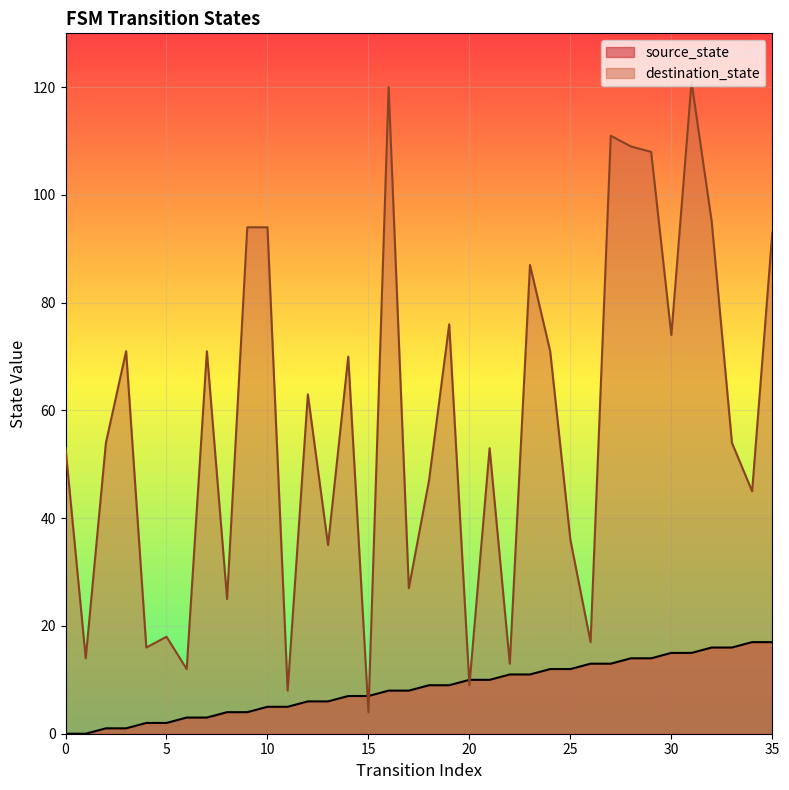

Is it true that source_state equals 5 at 10?

True